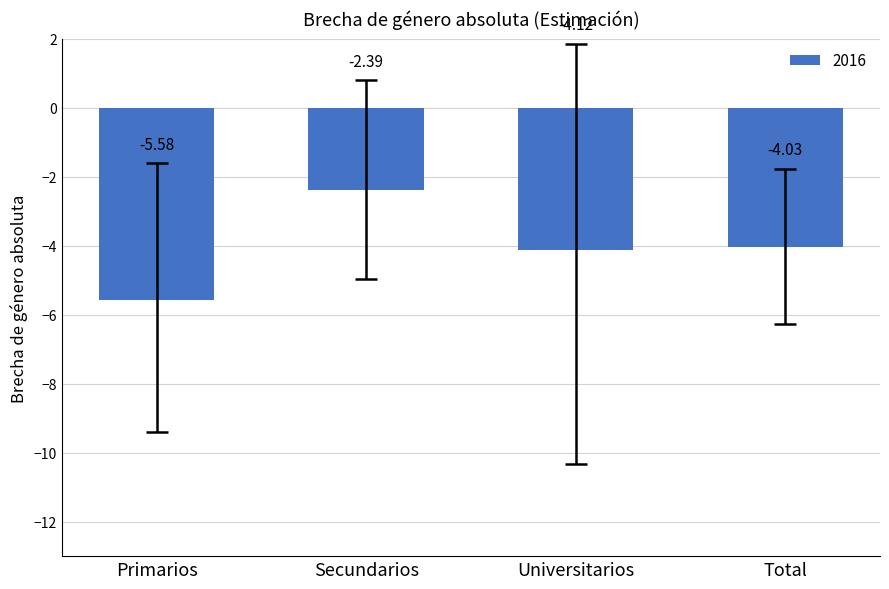

List the labels in order of value, largest first.

Secundarios, Total, Universitarios, Primarios